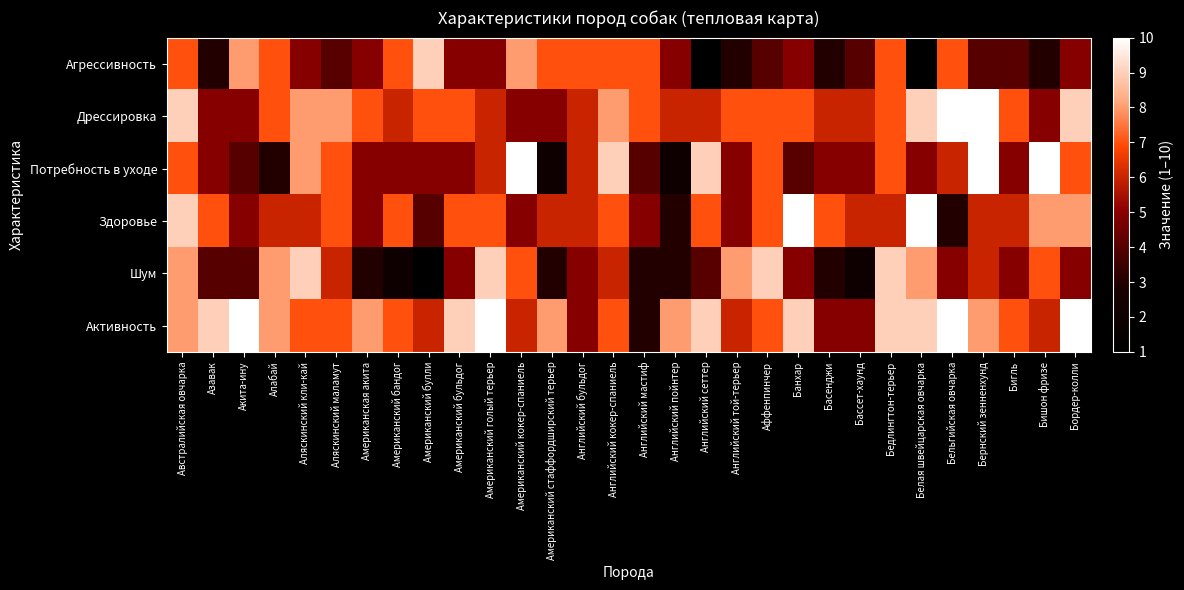

Reading right to left, what are all the values shown in this chart?

Агрессивность: Бордер-колли=5	Бишон фризе=3	Бигль=4	Бернский зенненхунд=4	Бельгийская овчарка=7	Белая швейцарская овчарка=1	Бедлингтон-терьер=7	Бассет-хаунд=4	Басенджи=3	Банхар=5	Аффенпинчер=4	Английский той-терьер=3	Английский сеттер=1	Английский пойнтер=5	Английский мастиф=7	Английский кокер-спаниель=7	Английский бульдог=7	Американский стаффордширский терьер=7	Американский кокер-спаниель=8	Американский голый терьер=5	Американский бульдог=5	Американский булли=9	Американский бандог=7	Американская акита=5	Аляскинский маламут=4	Аляскинский кли-кай=5	Алабай=7	Акита-ину=8	Азавак=3	Австралийская овчарка=7
Дрессировка: Бордер-колли=9	Бишон фризе=5	Бигль=7	Бернский зенненхунд=10	Бельгийская овчарка=10	Белая швейцарская овчарка=9	Бедлингтон-терьер=7	Бассет-хаунд=6	Басенджи=6	Банхар=7	Аффенпинчер=7	Английский той-терьер=7	Английский сеттер=6	Английский пойнтер=6	Английский мастиф=7	Английский кокер-спаниель=8	Английский бульдог=6	Американский стаффордширский терьер=5	Американский кокер-спаниель=5	Американский голый терьер=6	Американский бульдог=7	Американский булли=7	Американский бандог=6	Американская акита=7	Аляскинский маламут=8	Аляскинский кли-кай=8	Алабай=7	Акита-ину=5	Азавак=5	Австралийская овчарка=9
Потребность в уходе: Бордер-колли=7	Бишон фризе=10	Бигль=5	Бернский зенненхунд=10	Бельгийская овчарка=6	Белая швейцарская овчарка=5	Бедлингтон-терьер=7	Бассет-хаунд=5	Басенджи=5	Банхар=4	Аффенпинчер=7	Английский той-терьер=5	Английский сеттер=9	Английский пойнтер=2	Английский мастиф=4	Английский кокер-спаниель=9	Английский бульдог=6	Американский стаффордширский терьер=2	Американский кокер-спаниель=10	Американский голый терьер=6	Американский бульдог=5	Американский булли=5	Американский бандог=5	Американская акита=5	Аляскинский маламут=7	Аляскинский кли-кай=8	Алабай=3	Акита-ину=4	Азавак=5	Австралийская овчарка=7
Здоровье: Бордер-колли=8	Бишон фризе=8	Бигль=6	Бернский зенненхунд=6	Бельгийская овчарка=3	Белая швейцарская овчарка=10	Бедлингтон-терьер=6	Бассет-хаунд=6	Басенджи=7	Банхар=10	Аффенпинчер=7	Английский той-терьер=5	Английский сеттер=7	Английский пойнтер=3	Английский мастиф=5	Английский кокер-спаниель=7	Английский бульдог=6	Американский стаффордширский терьер=6	Американский кокер-спаниель=5	Американский голый терьер=7	Американский бульдог=7	Американский булли=4	Американский бандог=7	Американская акита=5	Аляскинский маламут=7	Аляскинский кли-кай=6	Алабай=6	Акита-ину=5	Азавак=7	Австралийская овчарка=9
Шум: Бордер-колли=5	Бишон фризе=7	Бигль=5	Бернский зенненхунд=6	Бельгийская овчарка=5	Белая швейцарская овчарка=8	Бедлингтон-терьер=9	Бассет-хаунд=2	Басенджи=3	Банхар=5	Аффенпинчер=9	Английский той-терьер=8	Английский сеттер=4	Английский пойнтер=3	Английский мастиф=3	Английский кокер-спаниель=6	Английский бульдог=5	Американский стаффордширский терьер=3	Американский кокер-спаниель=7	Американский голый терьер=9	Американский бульдог=5	Американский булли=1	Американский бандог=2	Американская акита=3	Аляскинский маламут=6	Аляскинский кли-кай=9	Алабай=8	Акита-ину=4	Азавак=4	Австралийская овчарка=8
Активность: Бордер-колли=10	Бишон фризе=6	Бигль=7	Бернский зенненхунд=8	Бельгийская овчарка=10	Белая швейцарская овчарка=9	Бедлингтон-терьер=9	Бассет-хаунд=5	Басенджи=5	Банхар=9	Аффенпинчер=7	Английский той-терьер=6	Английский сеттер=9	Английский пойнтер=8	Английский мастиф=3	Английский кокер-спаниель=7	Английский бульдог=5	Американский стаффордширский терьер=8	Американский кокер-спаниель=6	Американский голый терьер=10	Американский бульдог=9	Американский булли=6	Американский бандог=7	Американская акита=8	Аляскинский маламут=7	Аляскинский кли-кай=7	Алабай=8	Акита-ину=10	Азавак=9	Австралийская овчарка=8